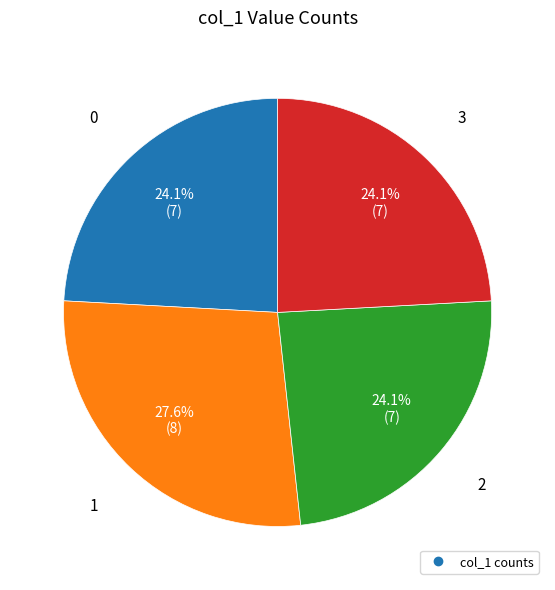

Is there any slice that represents more than half of the pie?

No